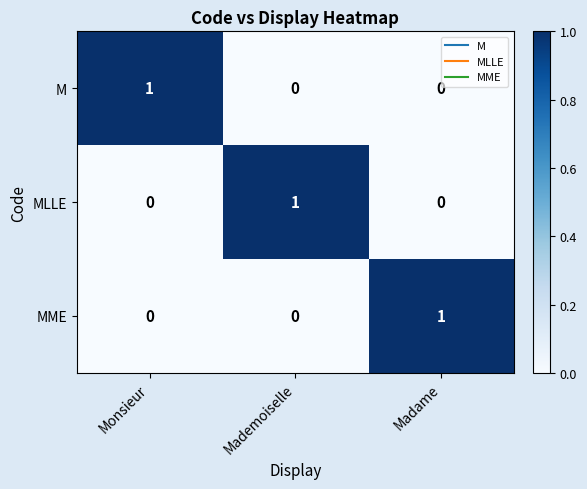

How many M values are between 0 and 1?

3